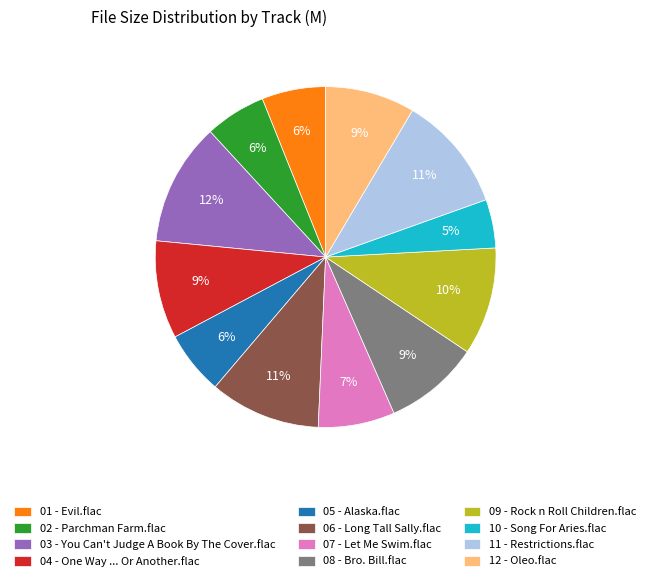

To the nearest percent, what portion does 05 - Alaska.flac represent?

6%